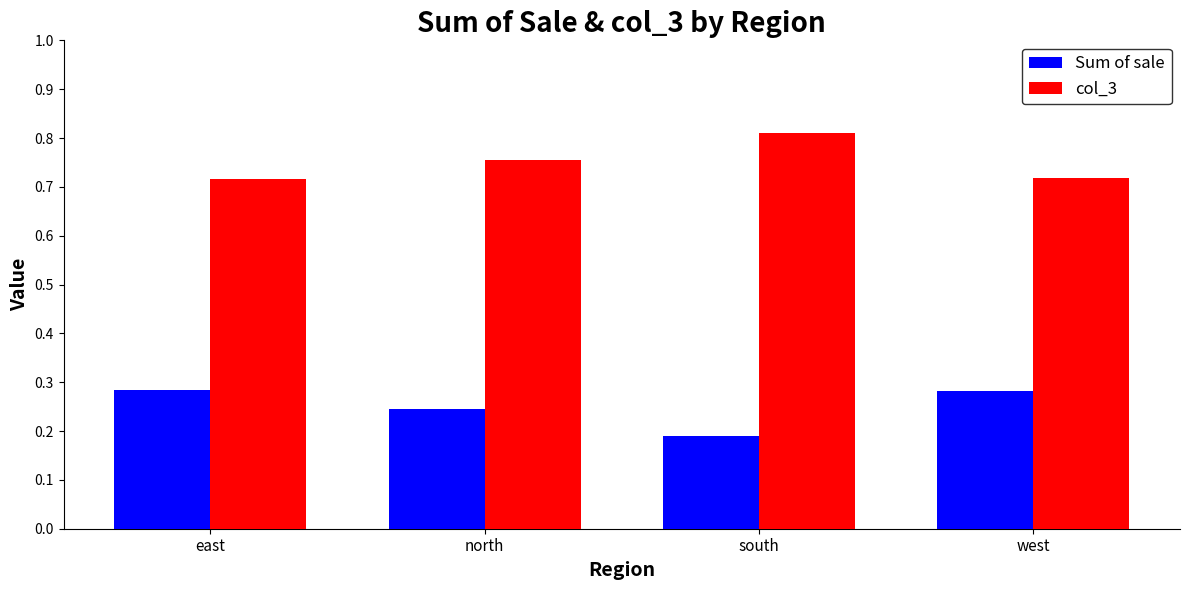

How many bars are there in each group?

2